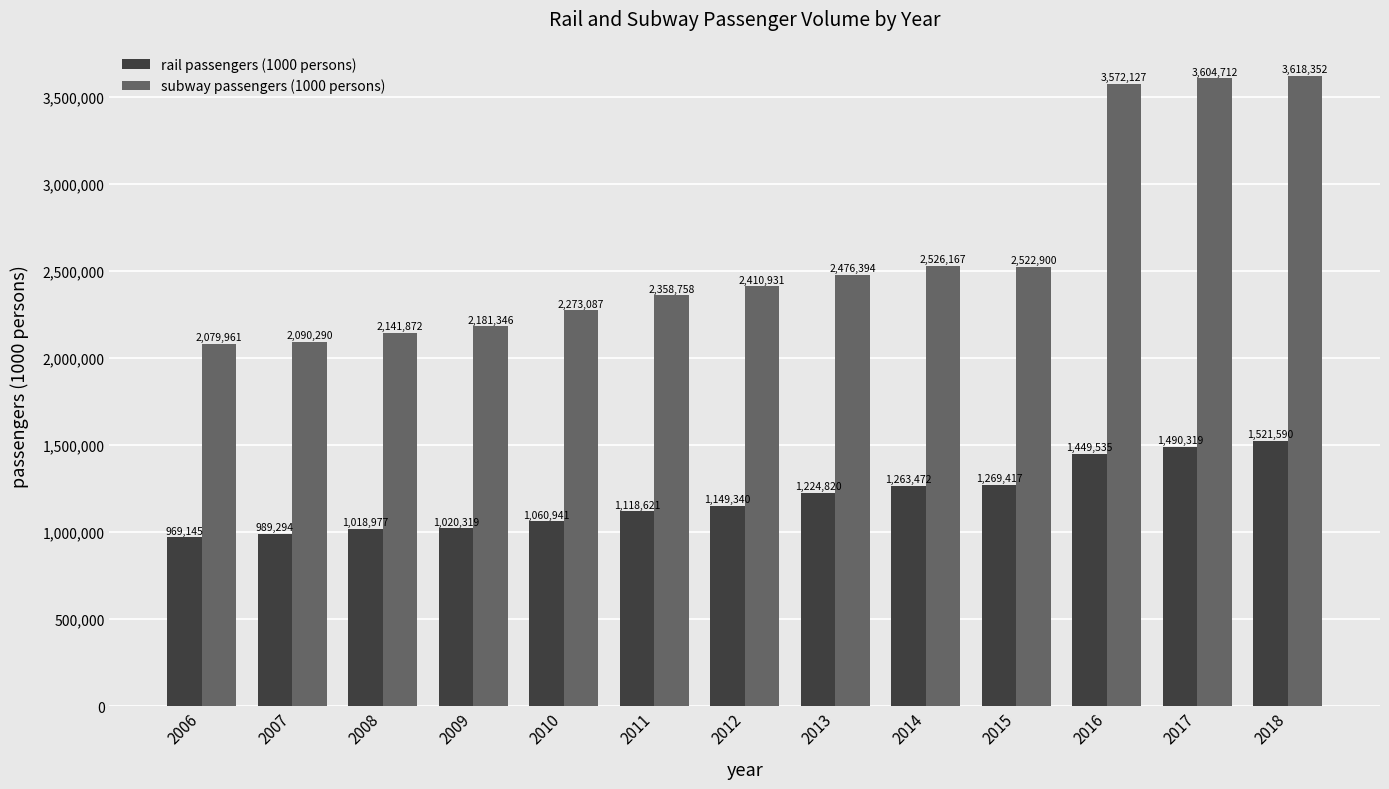

How many data points in subway passengers (1000 persons) are less than 2410931?

6